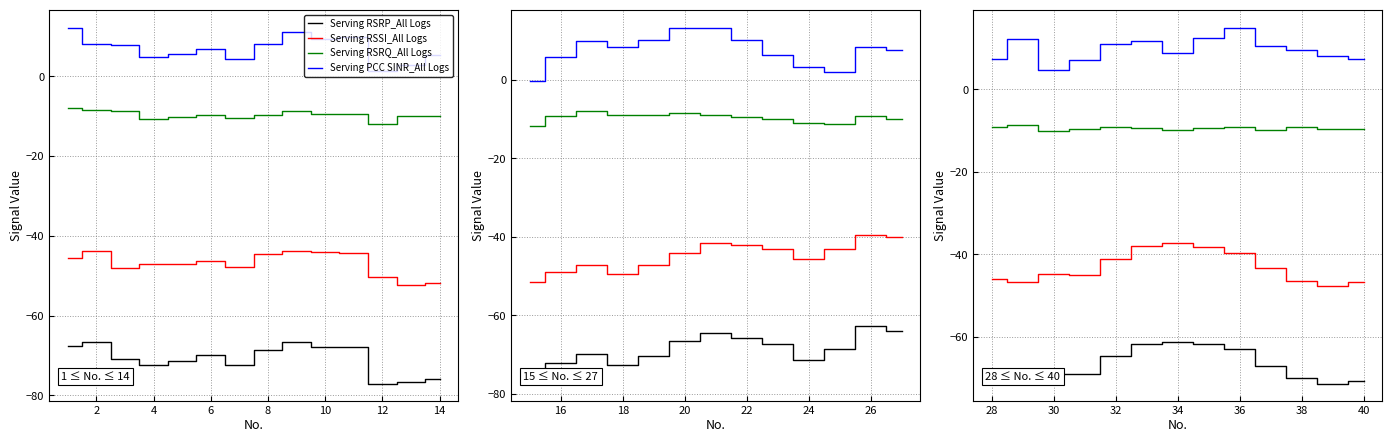

List the series in order of their overall mean, lowest first.

Serving RSRP_All Logs, Serving RSSI_All Logs, Serving RSRQ_All Logs, Serving PCC SINR_All Logs